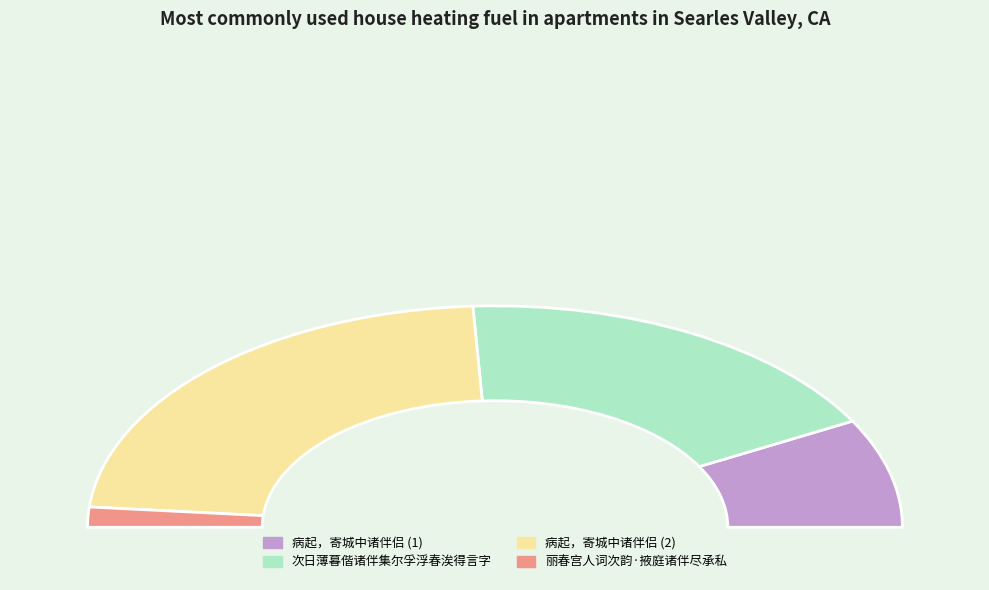

Which category has the biggest portion of the pie?

病起，寄城中诸伴侣